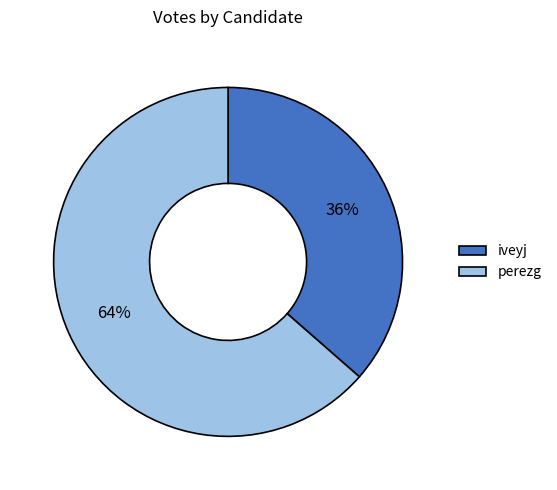

How many slices are in this pie chart?

2